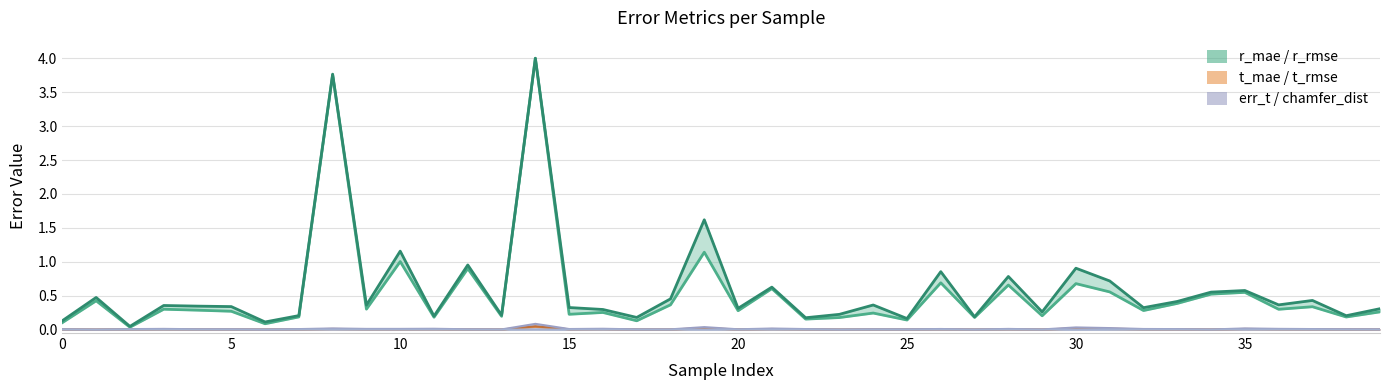

Where is the first local minimum for t_mae?

1